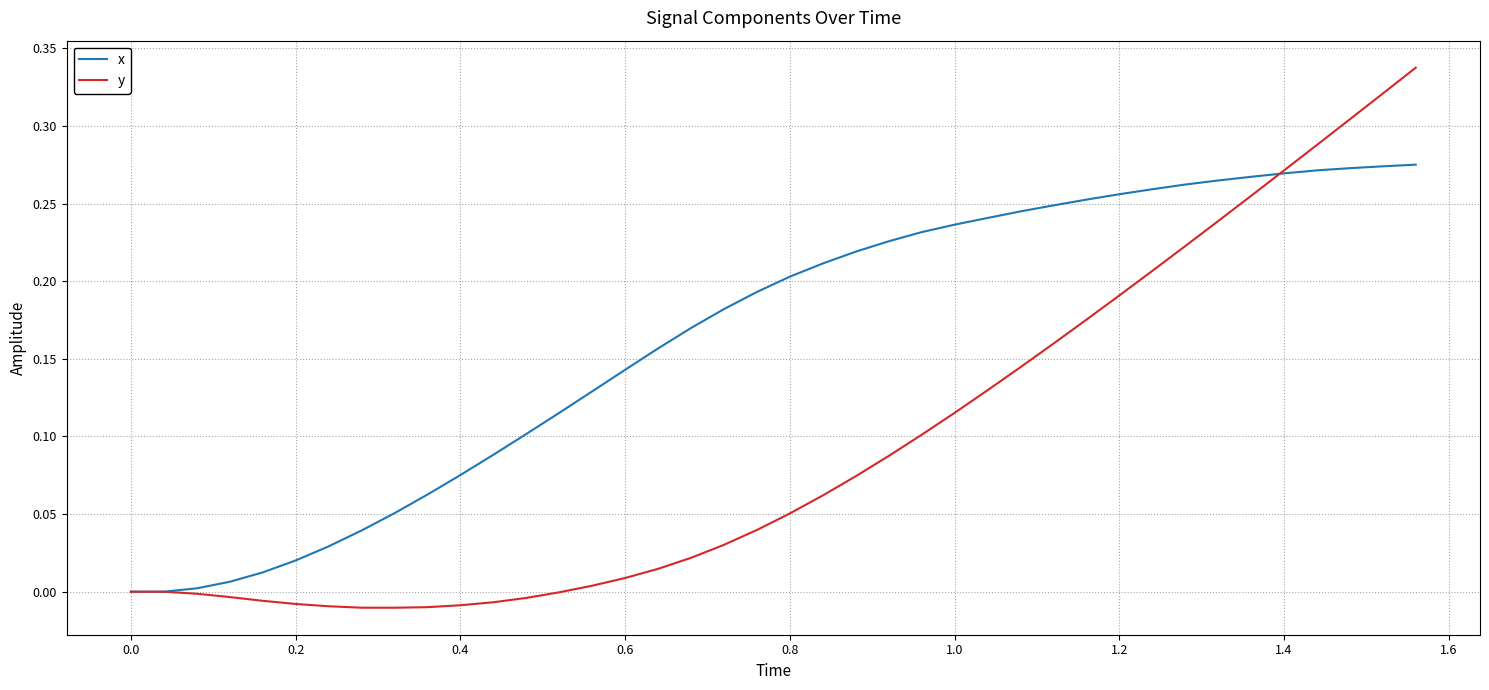

List the series in order of their overall mean, highest first.

x, y